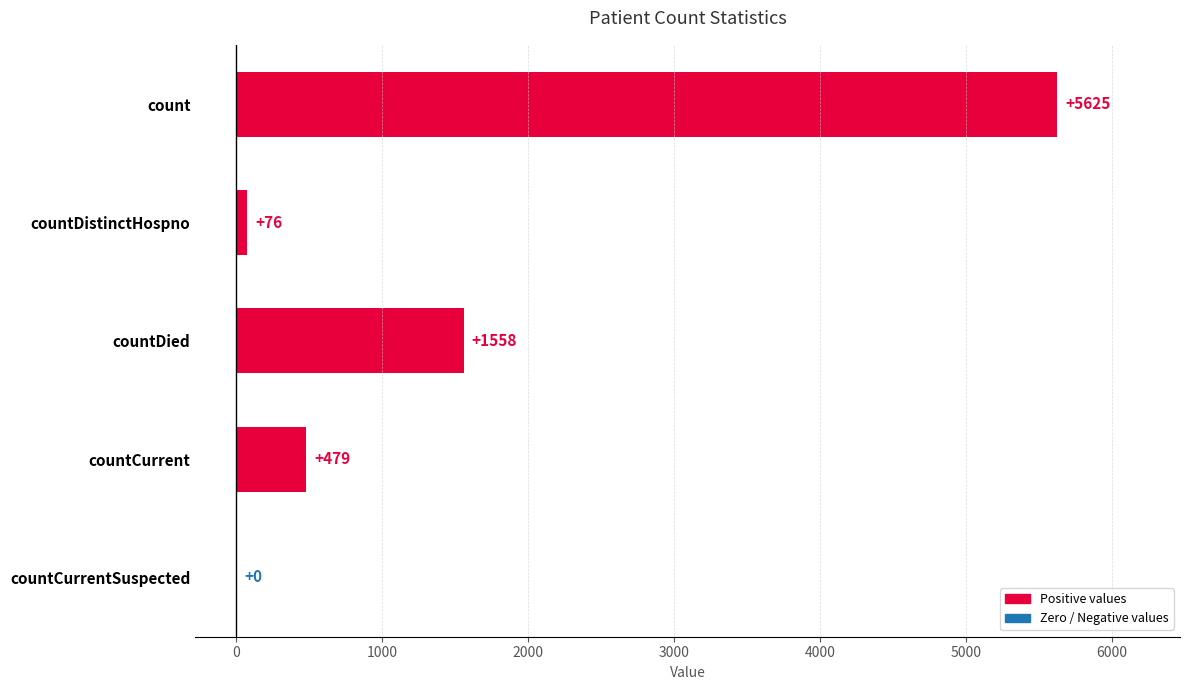

Reading top to bottom, transcribe all the data shown in this chart.

count=5625	countDistinctHospno=76	countDied=1558	countCurrent=479	countCurrentSuspected=0